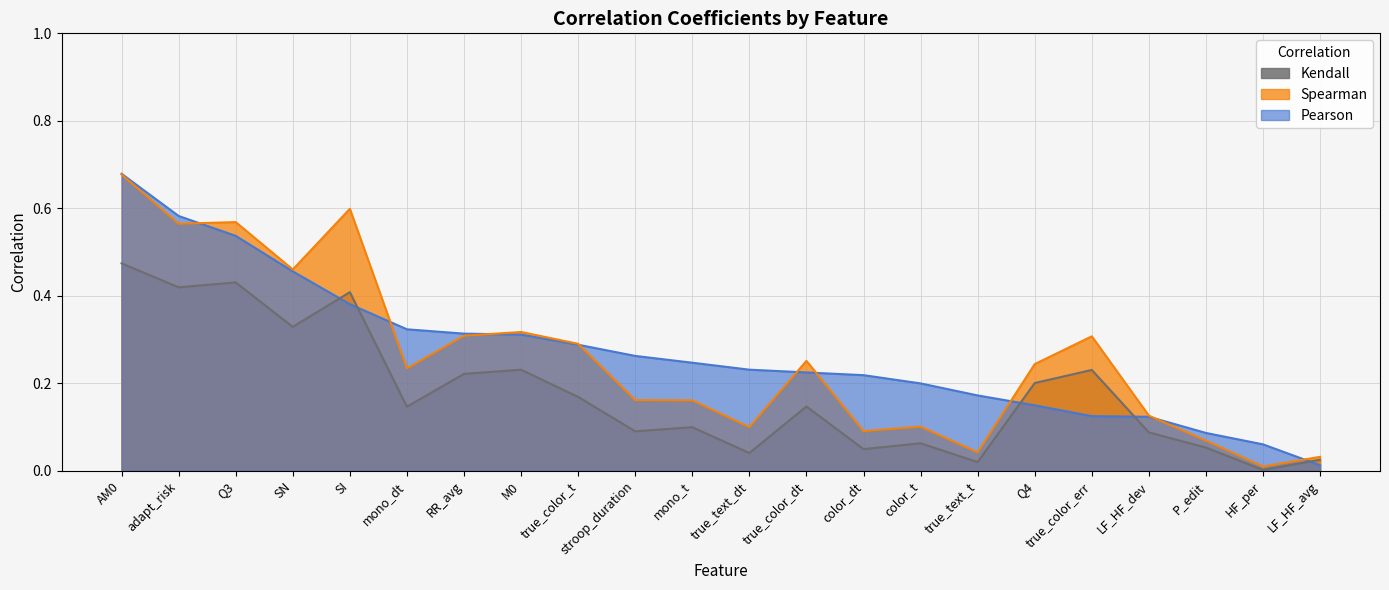

How many data points does each series have?

22